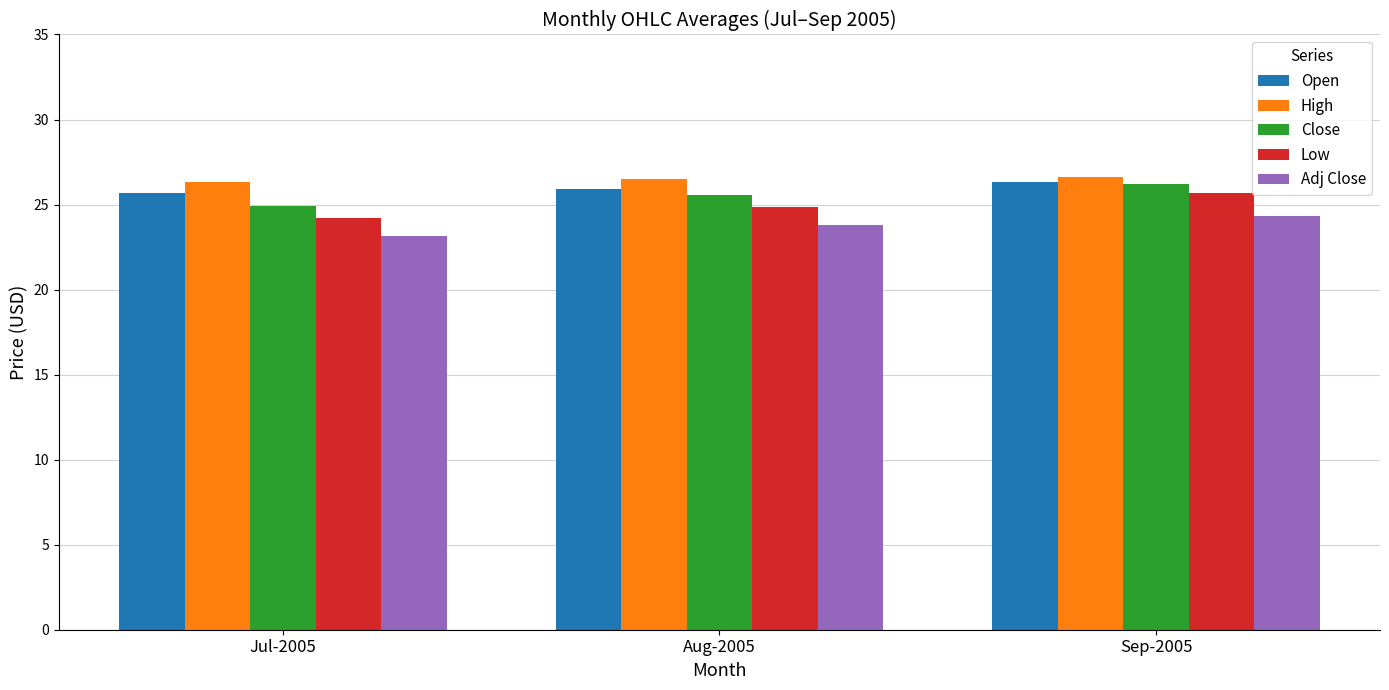

At which category is the sum across all series the highest?

Sep-2005